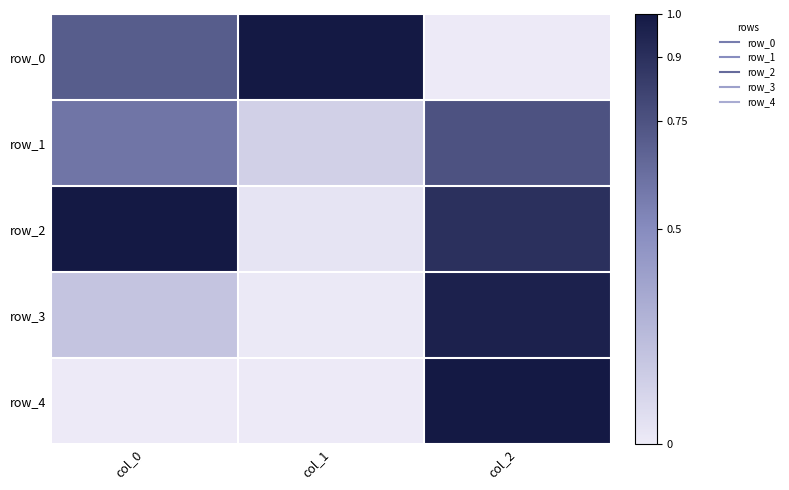

The value of row_4 at col_1 is 0.5. True or false?

False